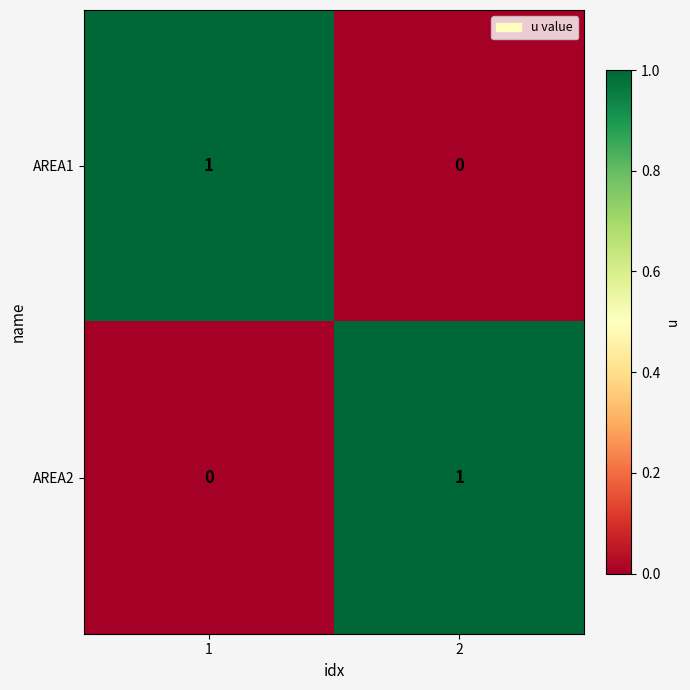

Rank the series at 1 from lowest to highest value.

AREA2, AREA1